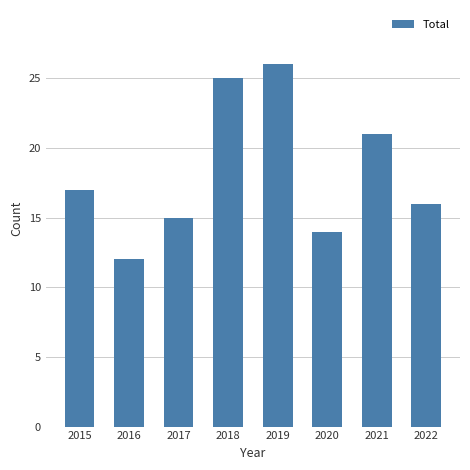

List the labels in order of value, smallest first.

2016, 2020, 2017, 2022, 2015, 2021, 2018, 2019